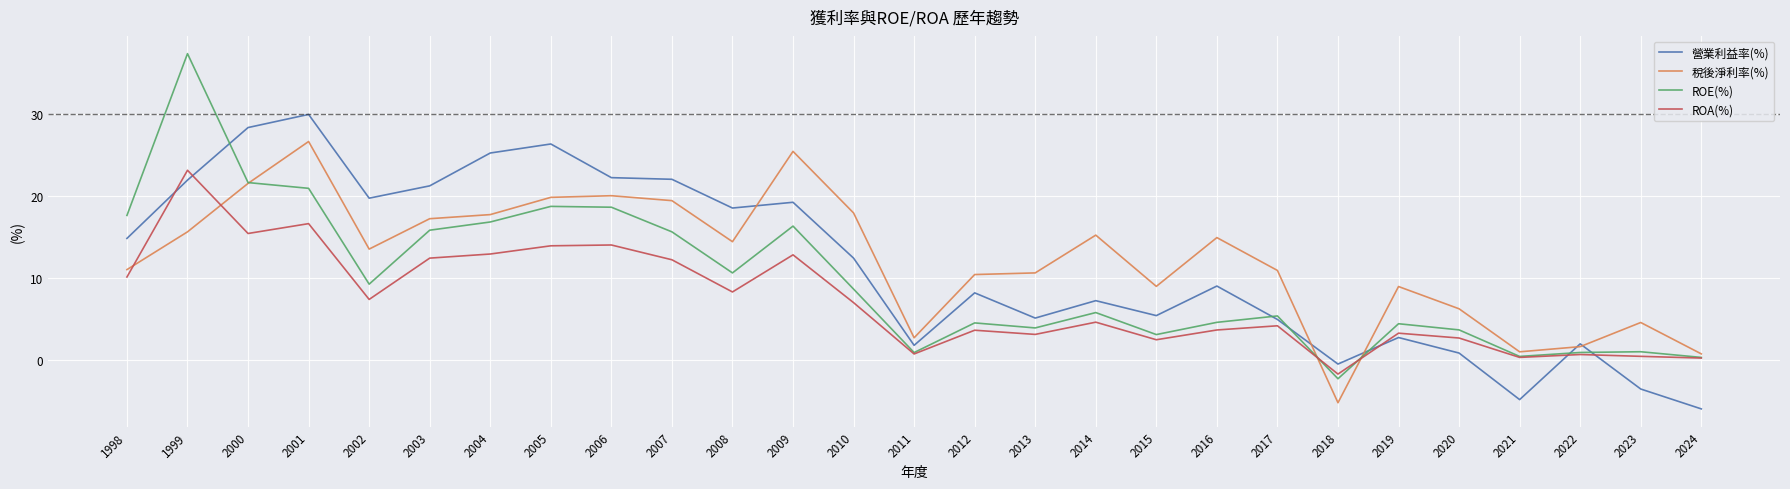

In 稅後淨利率(%), how many points are higher than both neighbors (excluding endpoints)?

7